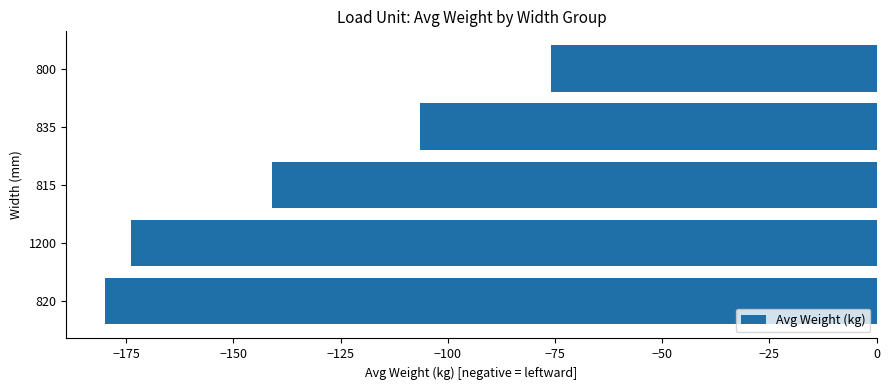

What is the change in value from 820 to 800?

+104.1